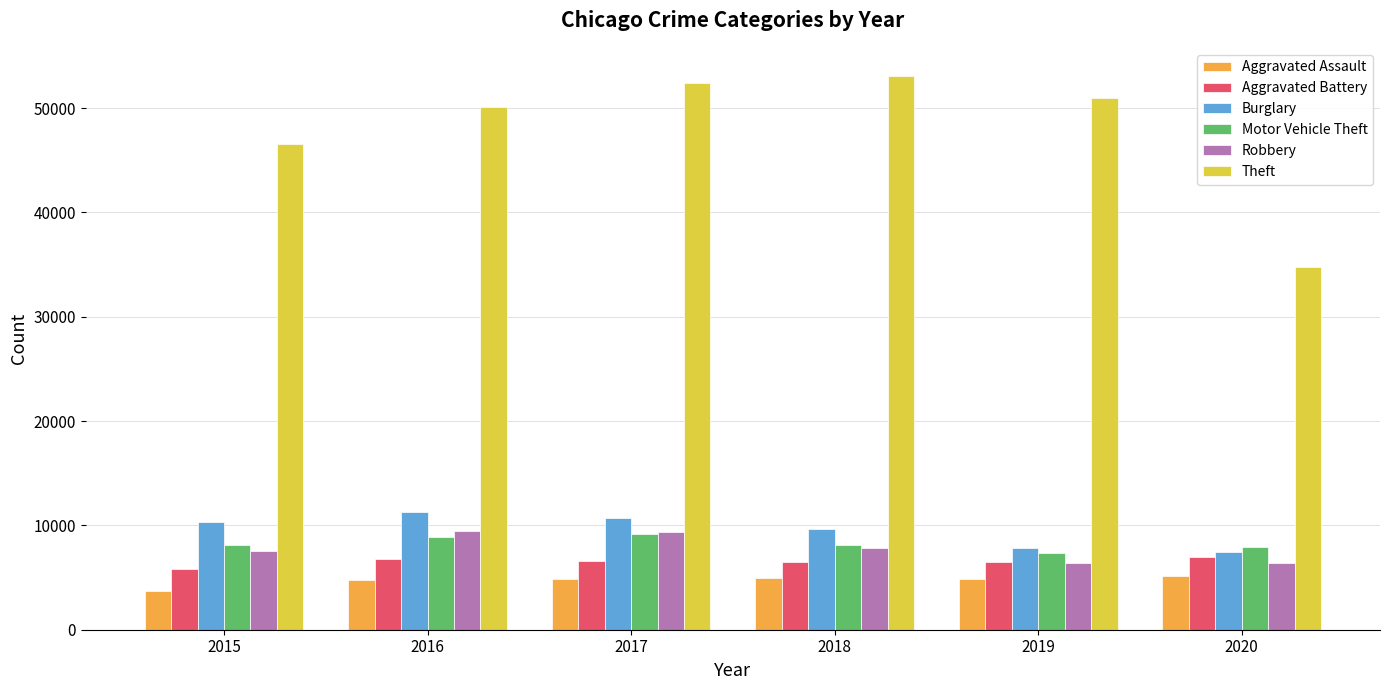

What value does the Burglary series have at 2018, to the nearest 10?

9630